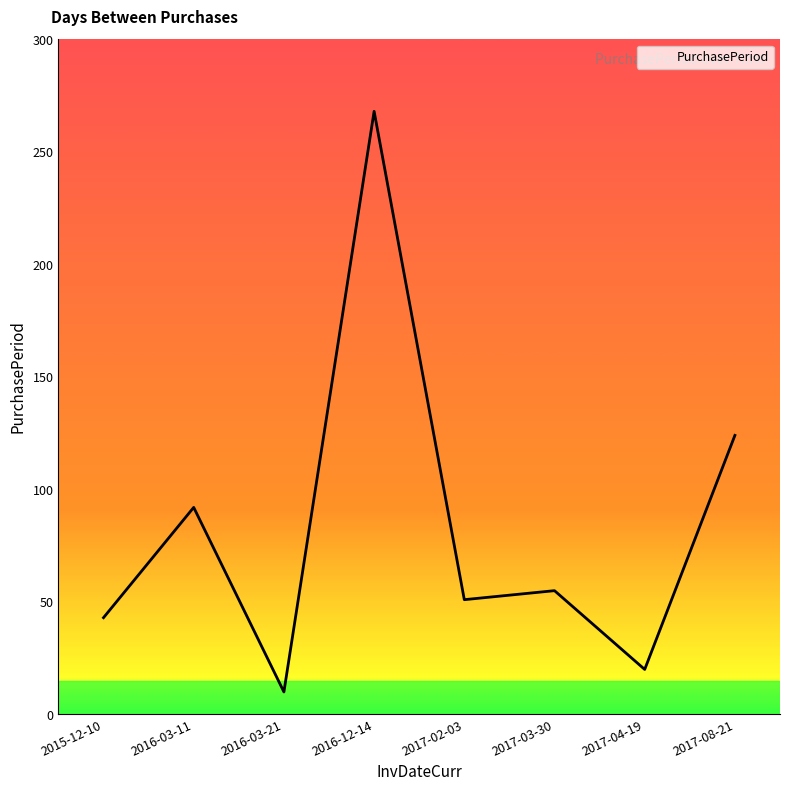

Where is the first local maximum?

2016-03-11